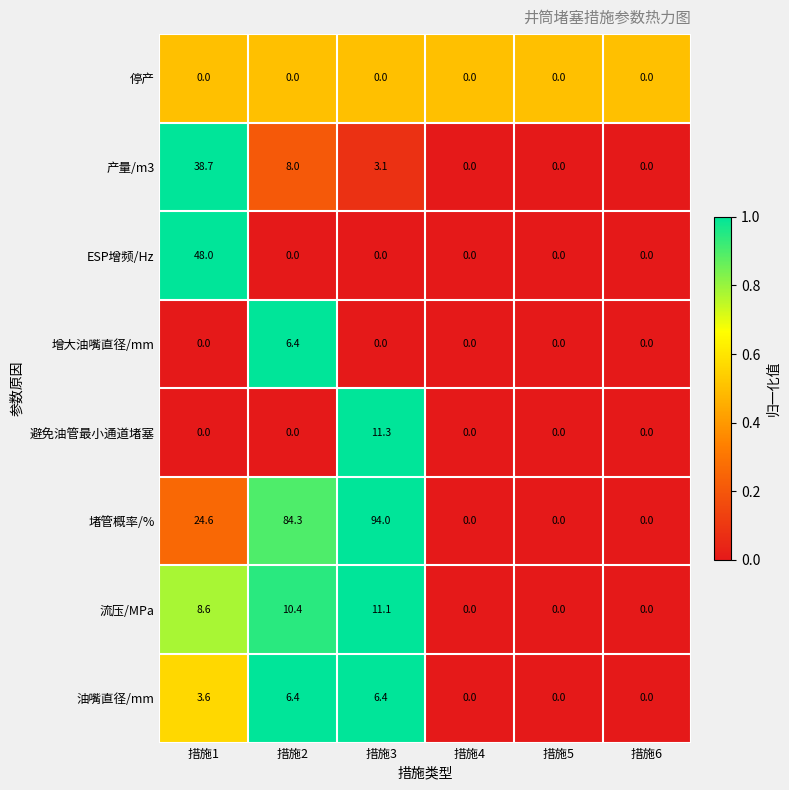

What is the difference between the highest and lowest values at 措施4?

0.0